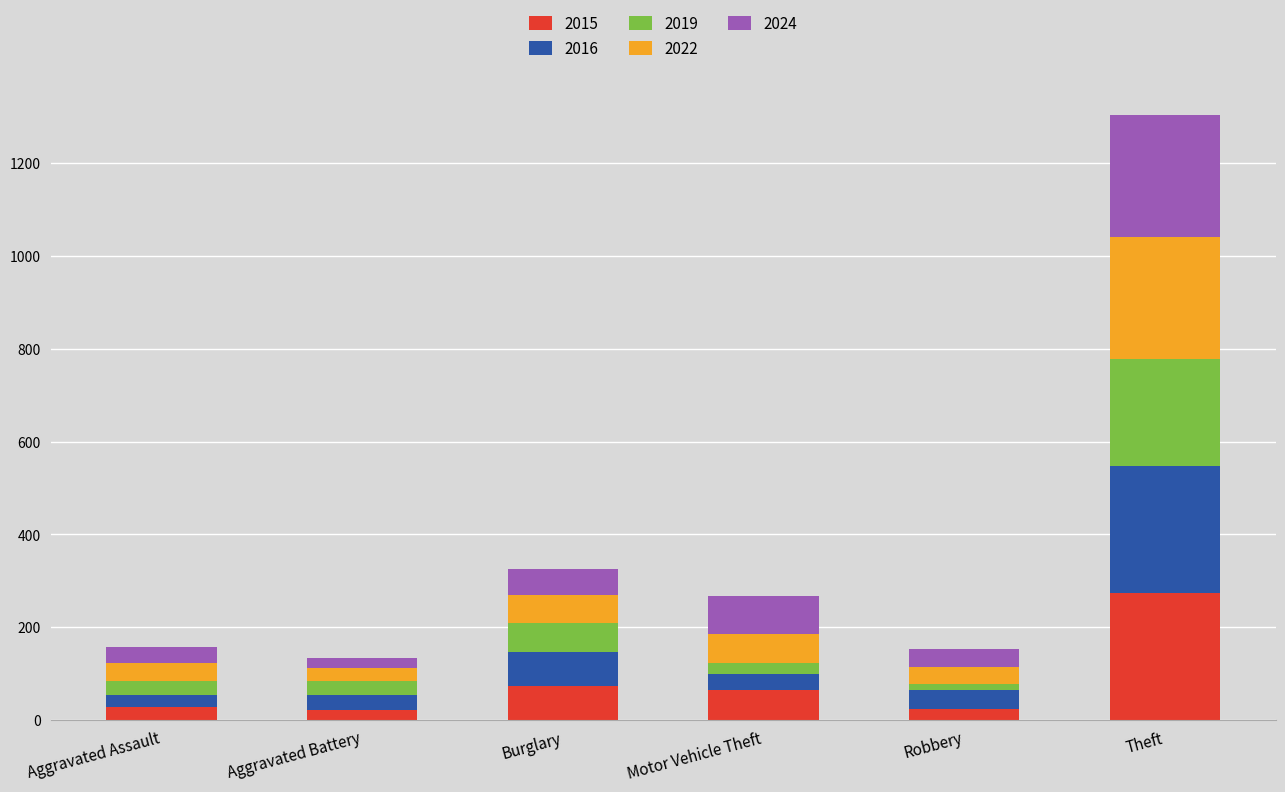

What are all the series names shown in the legend?

2015, 2016, 2019, 2022, 2024